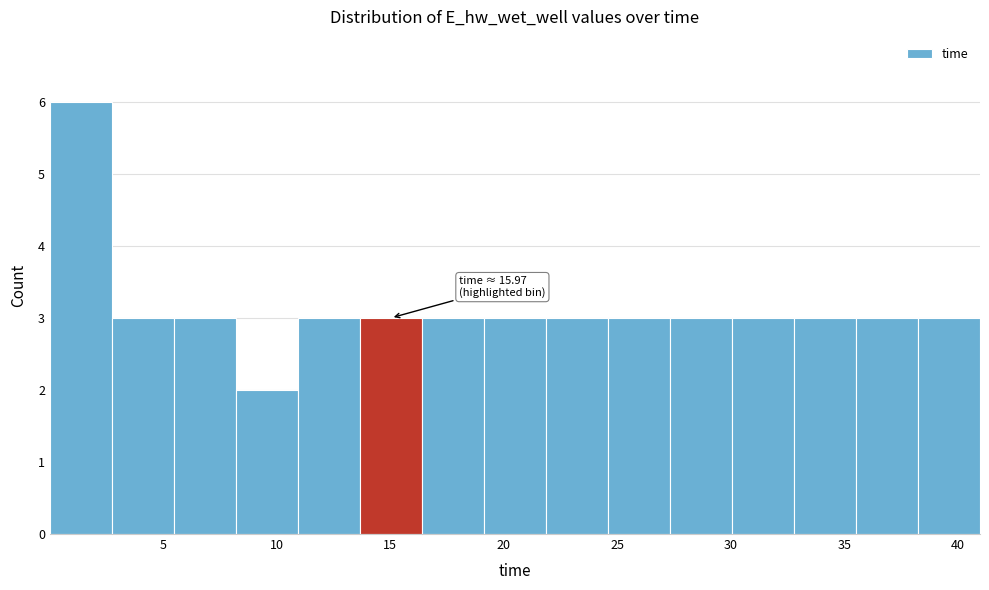

Over which range of the x-axis is the bar tallest?

0.0 to 3.0